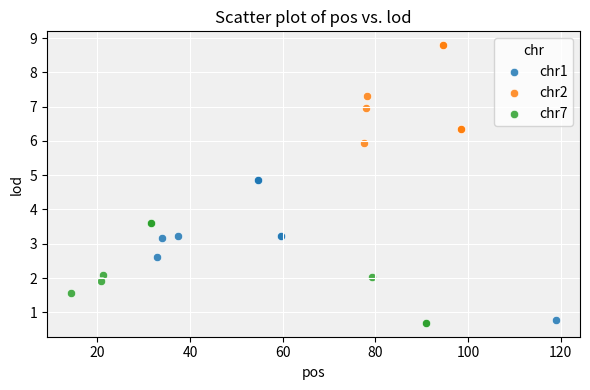

Which series contains the highest Y value?

chr2